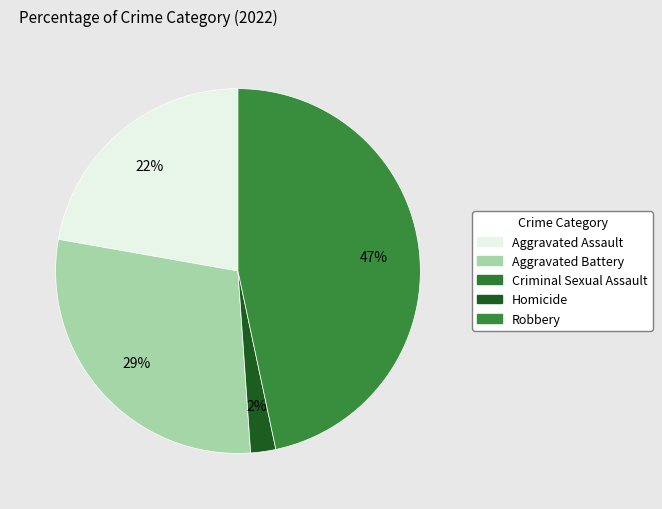

To the nearest percent, what portion does Robbery represent?

47%